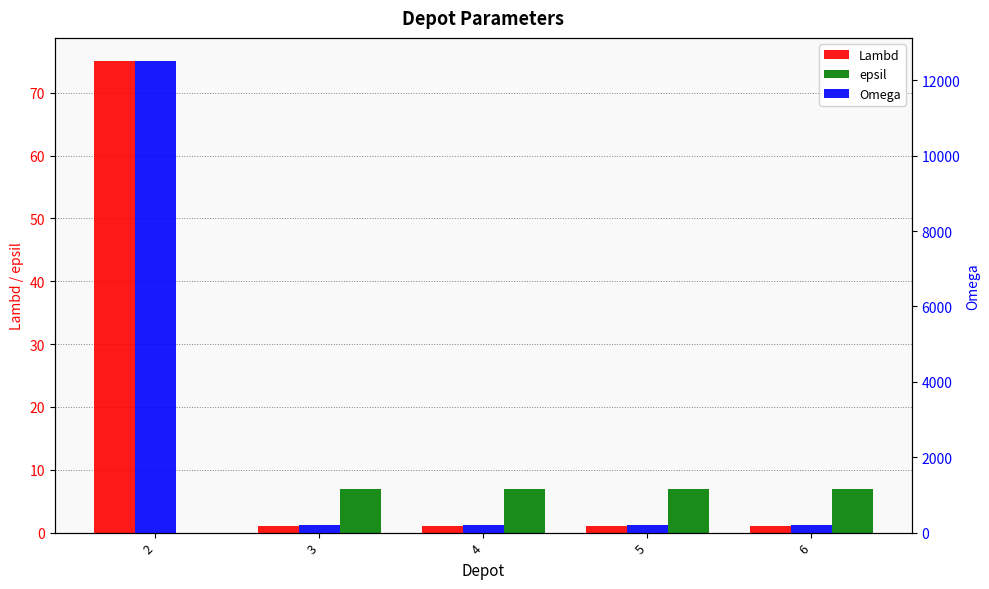

Which label corresponds to the largest value in the chart?

2